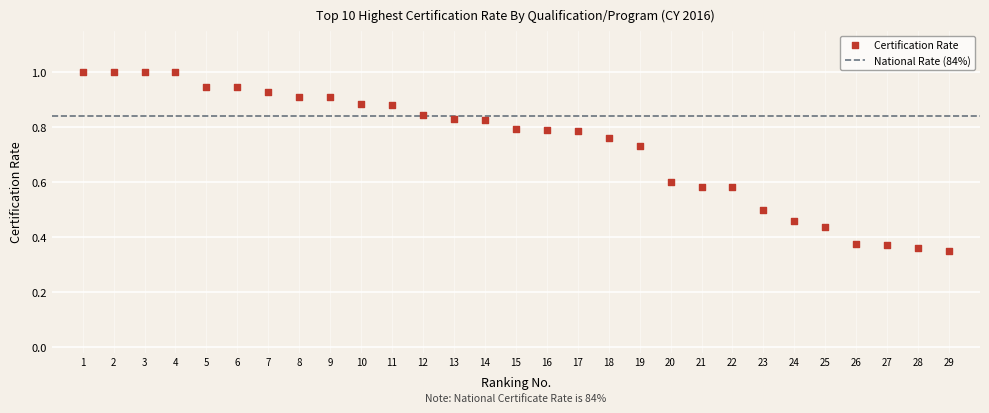

What is the range of X values (max minus min)?

28.0